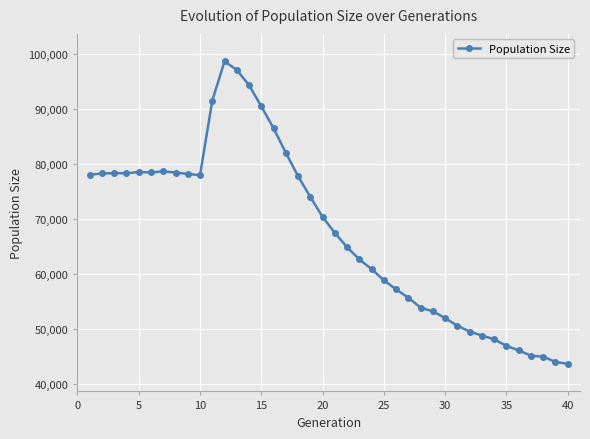

What is the value of the 23rd point from the left?

62677